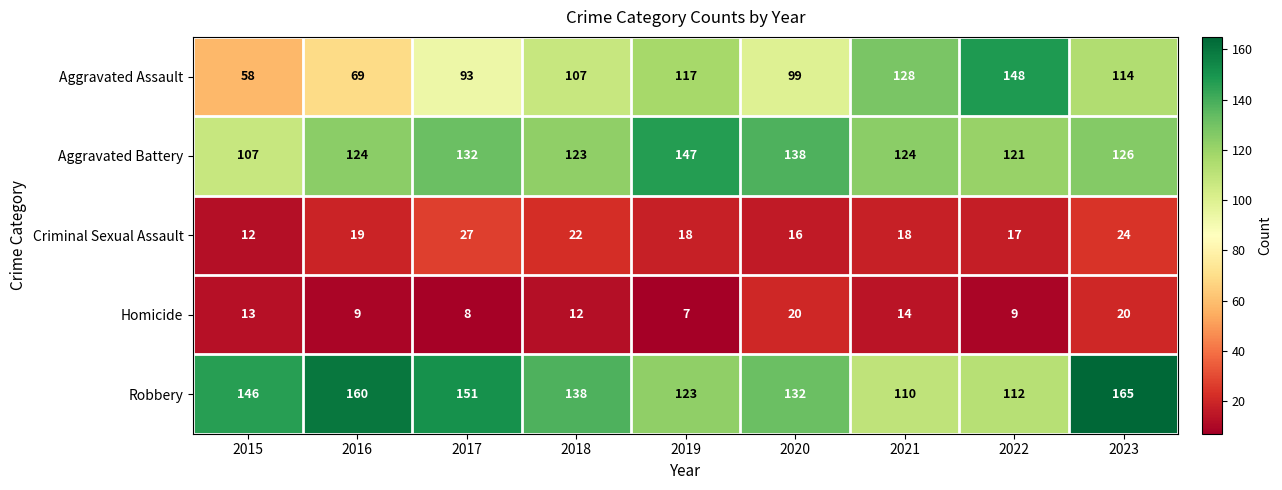

What is the greatest value displayed?

165